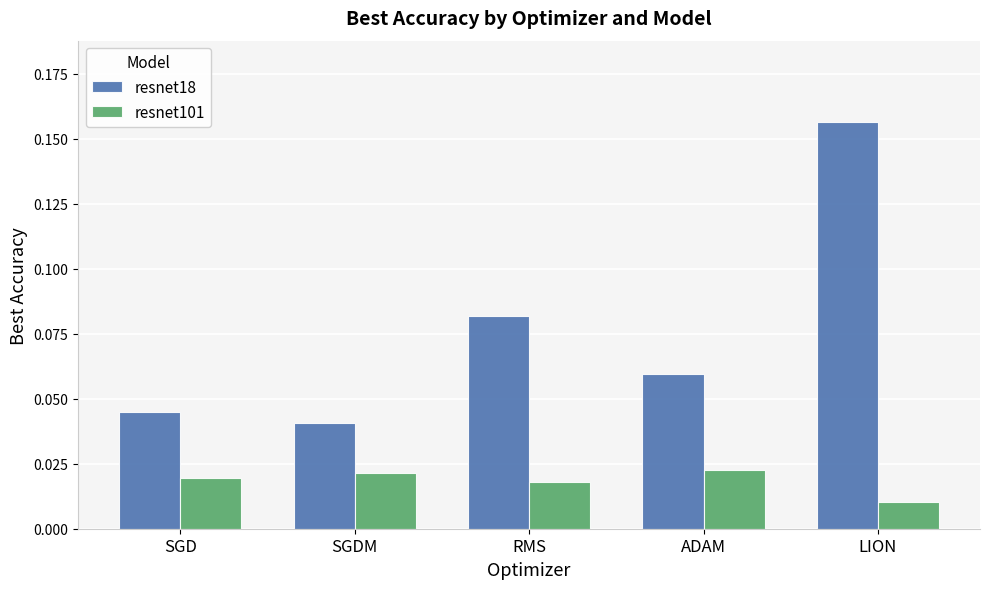

What position from the right is SGD?

5